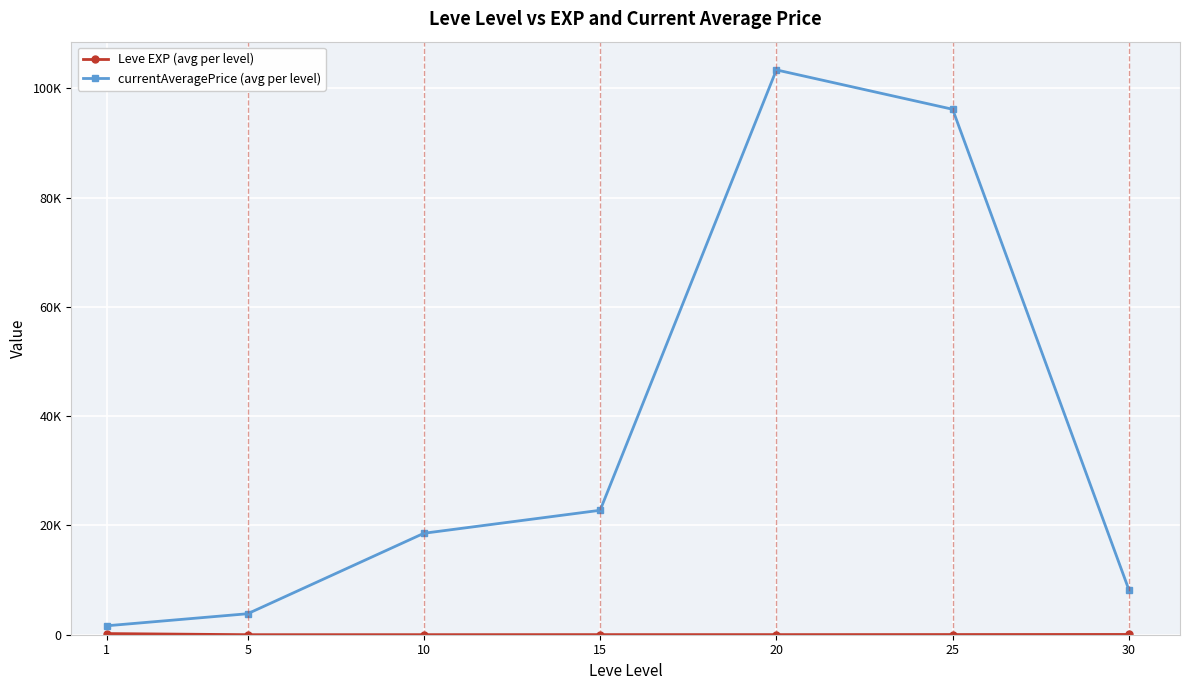

Reading left to right, list all the values displayed in this chart.

Leve EXP (avg per level): 210.7	3.7	7.5	15.7	15.0	29.7	47.0
currentAveragePrice (avg per level): 1635.2	3843.0	18572.3	22781.0	103397.7	96189.7	8226.2